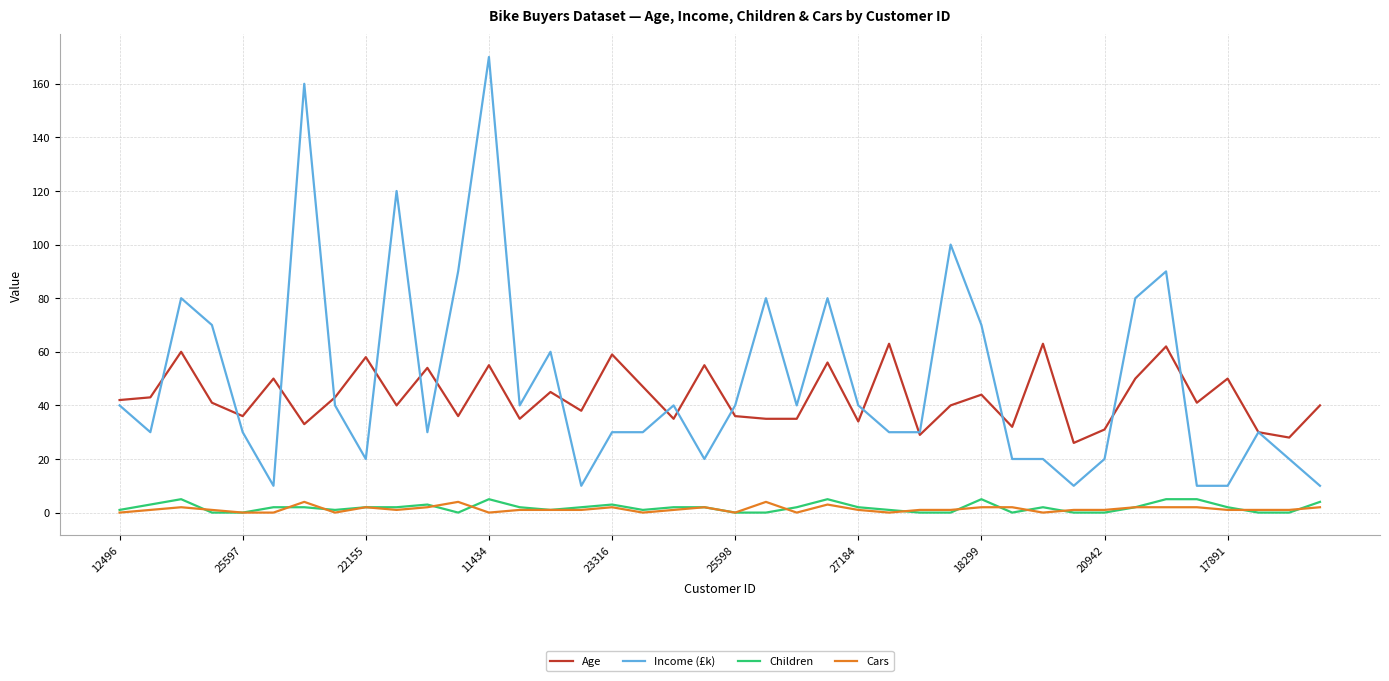

True or false: Children and Age cross at least once.

False